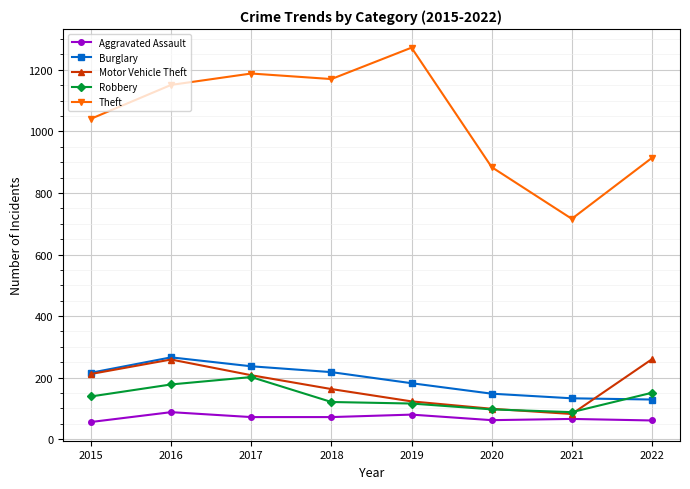

What is the average value of the Burglary series?

191